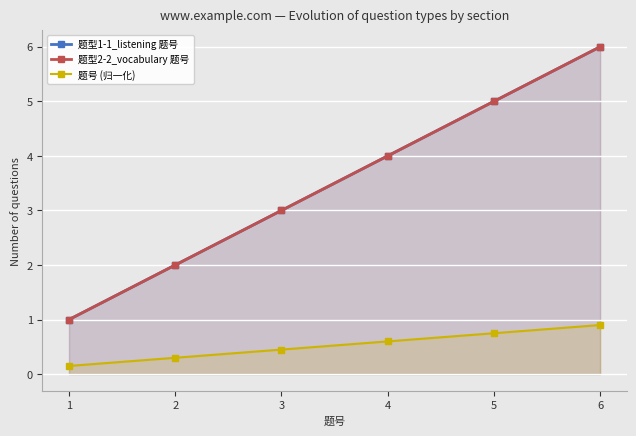

Which series has the widest spread of values?

题型1-1_listening 题号